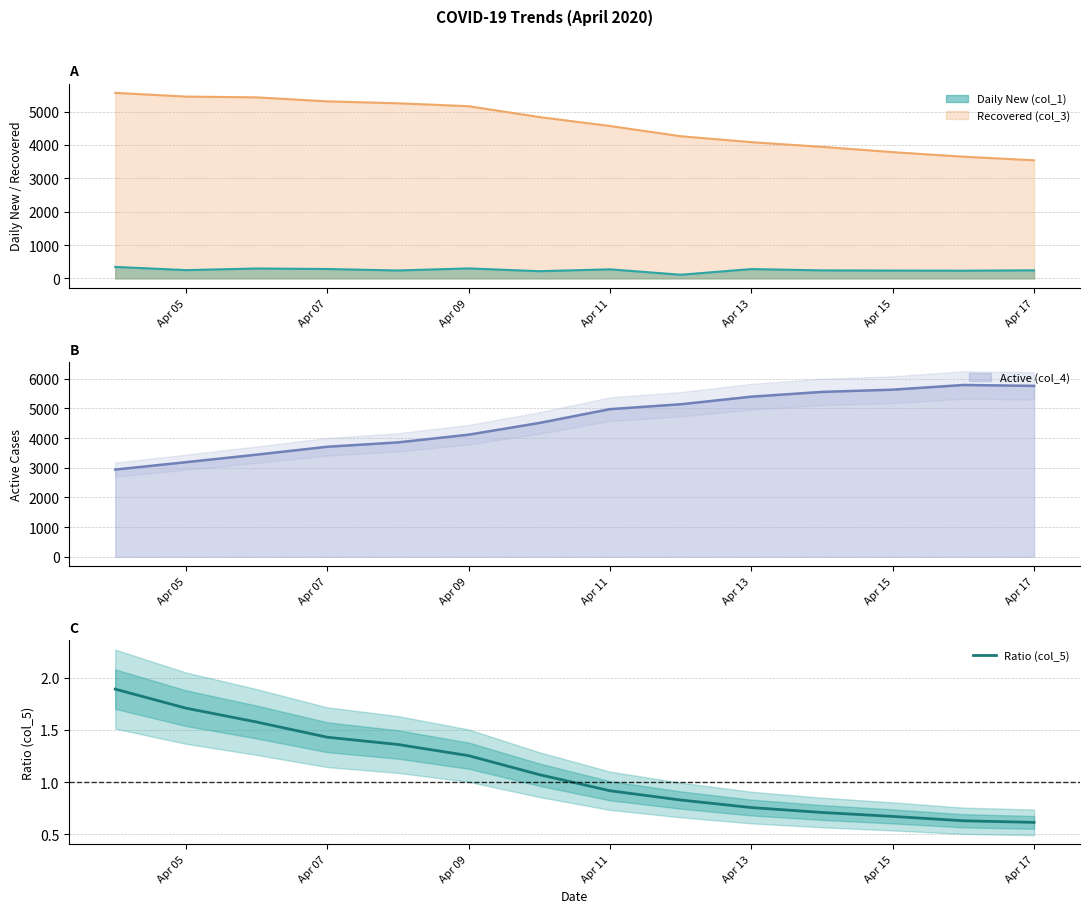

Reading left to right, extract all data points from this chart.

1.9	1.7	1.6	1.4	1.4	1.3	1.1	0.9	0.8	0.8	0.7	0.7	0.6	0.6